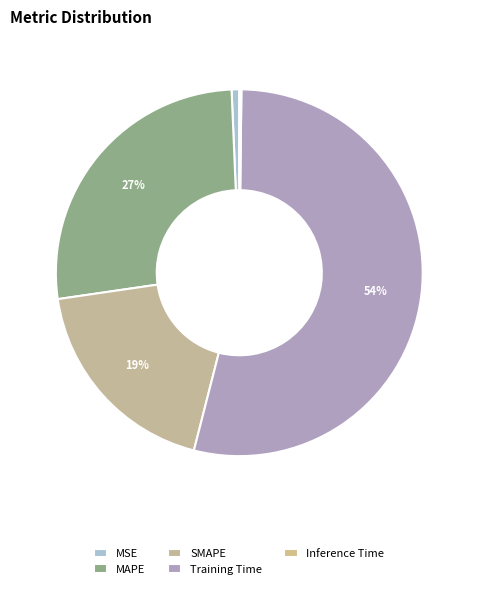

Between SMAPE and Inference Time, which is larger?

SMAPE